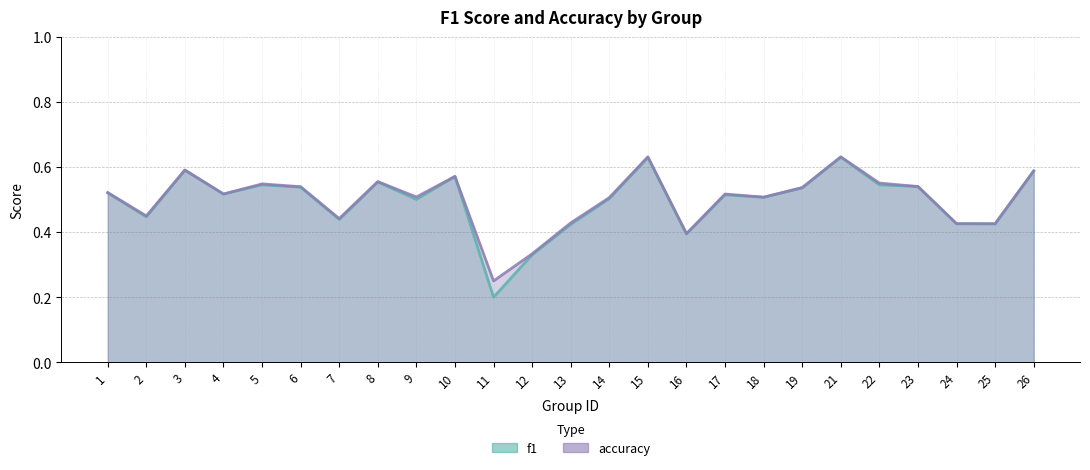

At which category does the chart reach its peak across all series?

15